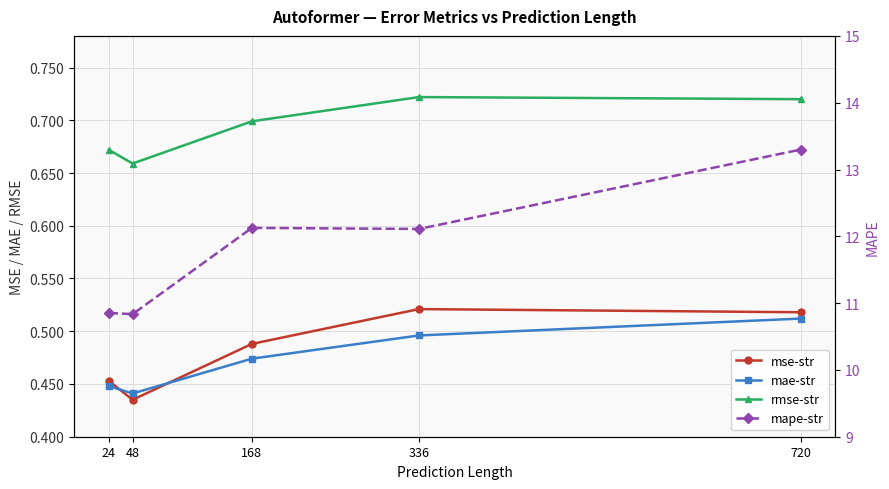

At which label does mse-str reach its peak?

336